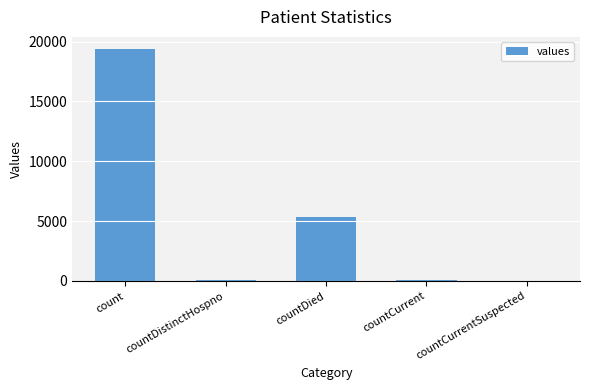

Where is the data nearest to the value 9710?

countDied